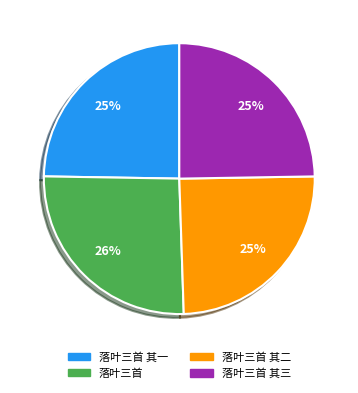

To the nearest percent, what is the average slice percentage?

25%